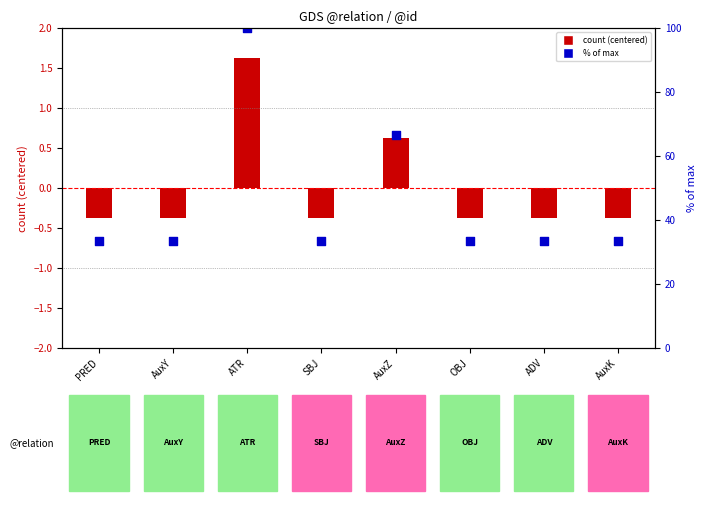

Which series reaches the maximum Y coordinate?

% of max